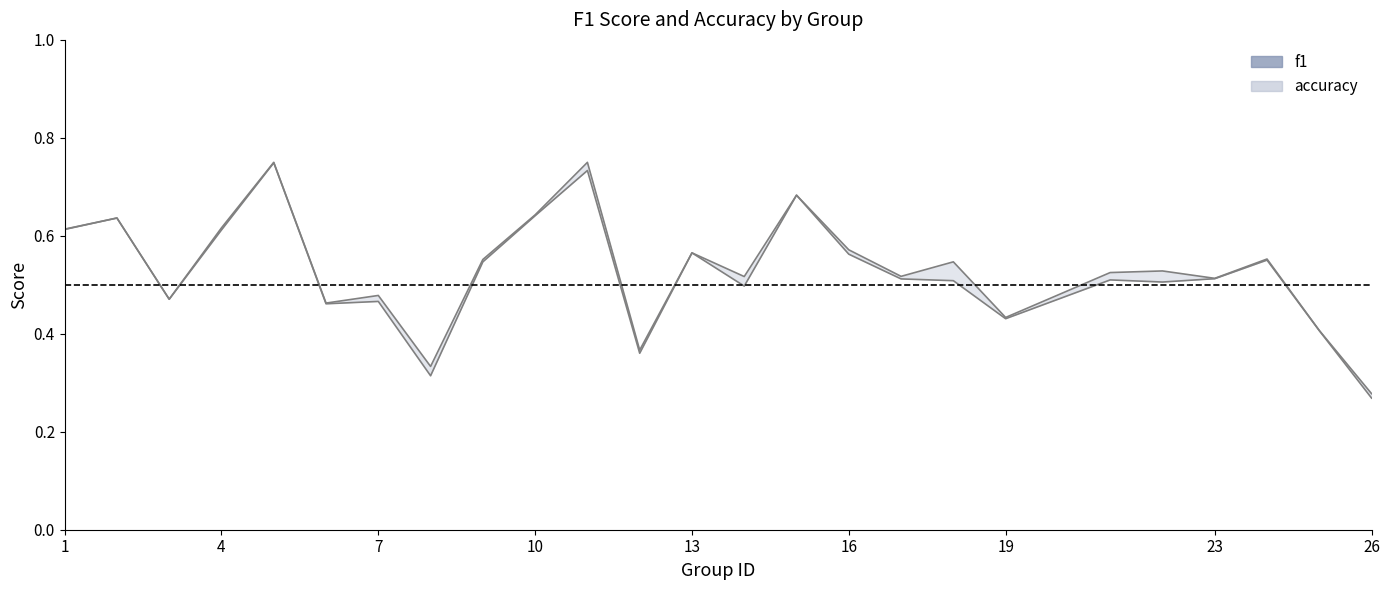

What is the maximum value shown in the chart?

0.8